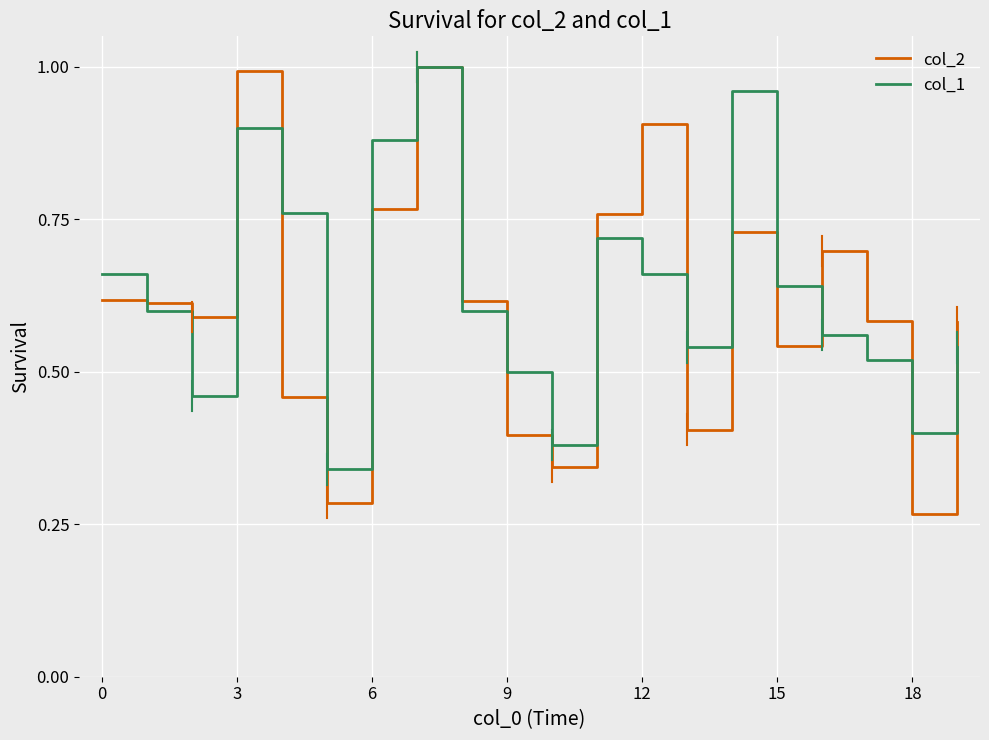

Which series has the widest spread of values?

col_2